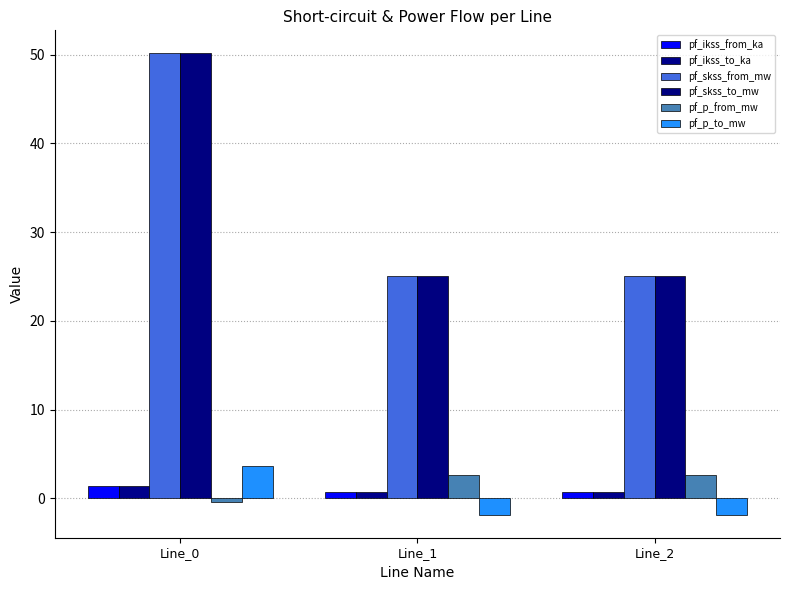

How many values in pf_p_to_mw are above zero?

1